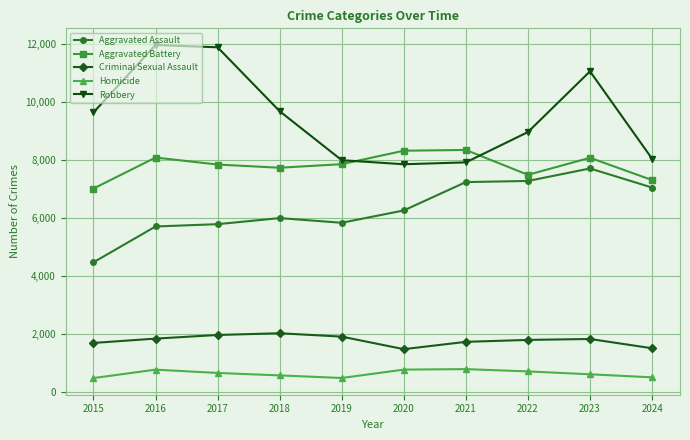

In Homicide, how many points are higher than both neighbors (excluding endpoints)?

2